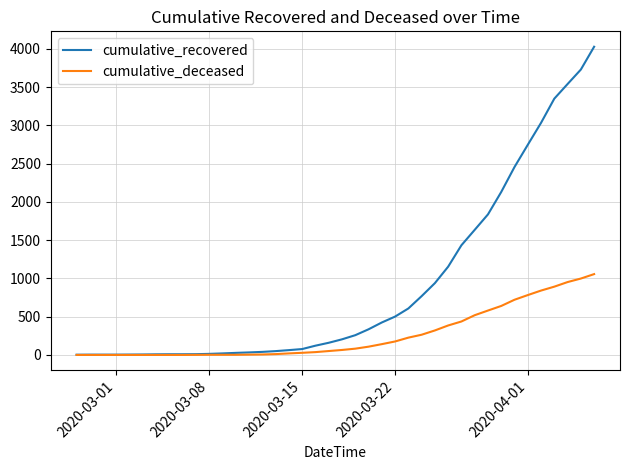

Which series has the largest total across all categories?

cumulative_recovered